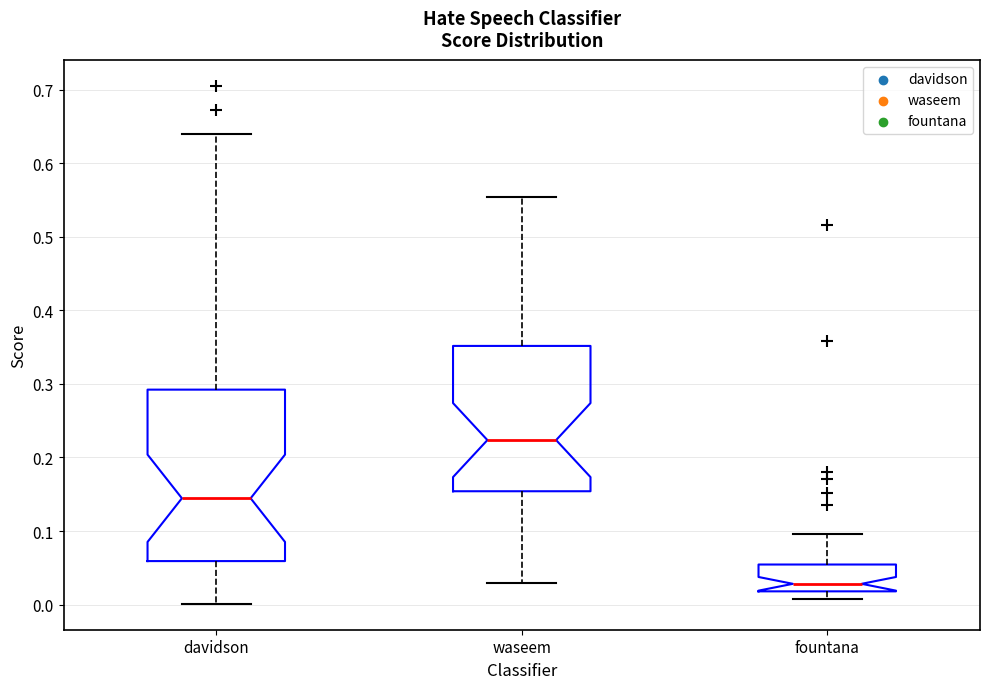

Reading left to right, read every box against the y-axis: the position of its median line, the range the box covers, and the ends of its whiskers. The values are not printed on the chart, so give them approximately, as read against the axis.

davidson: median 0.14, box 0.06 to 0.29, whiskers 0.00 to 0.64
waseem: median 0.22, box 0.15 to 0.35, whiskers 0.03 to 0.55
fountana: median 0.03, box 0.02 to 0.05, whiskers 0.01 to 0.10